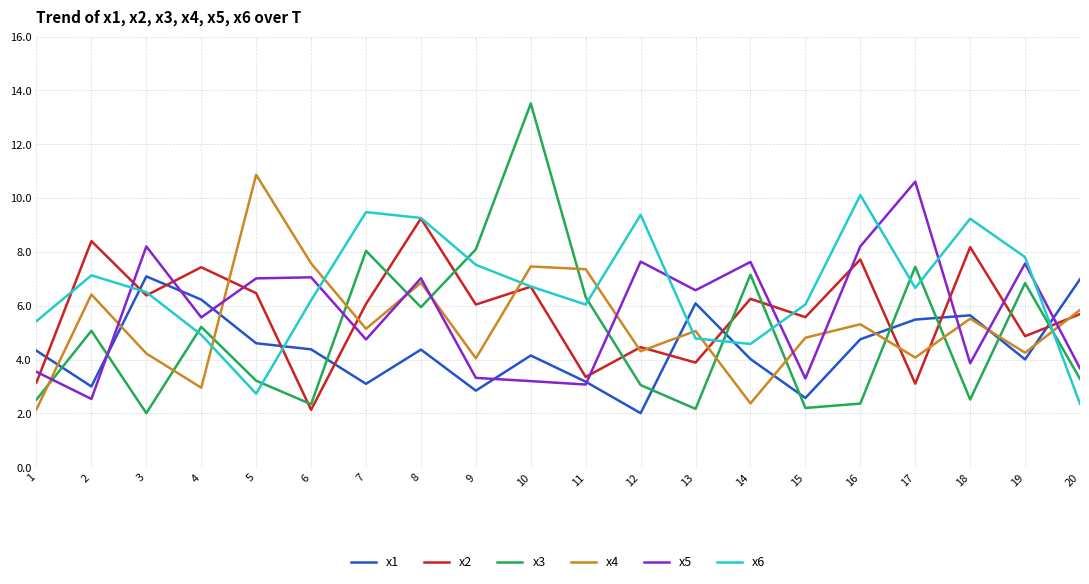

How many interior local valleys does the x6 series have?

4